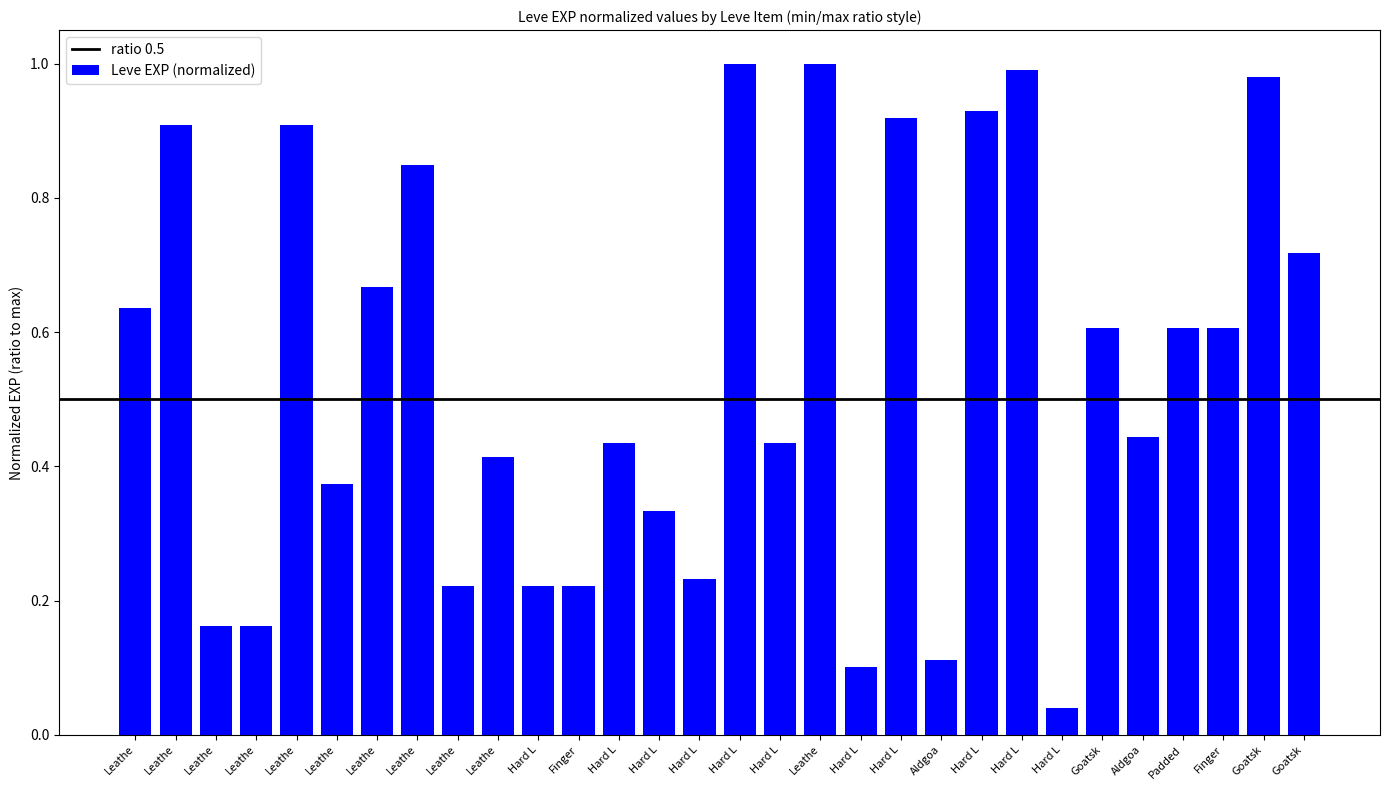

How many bars are there in total?

30